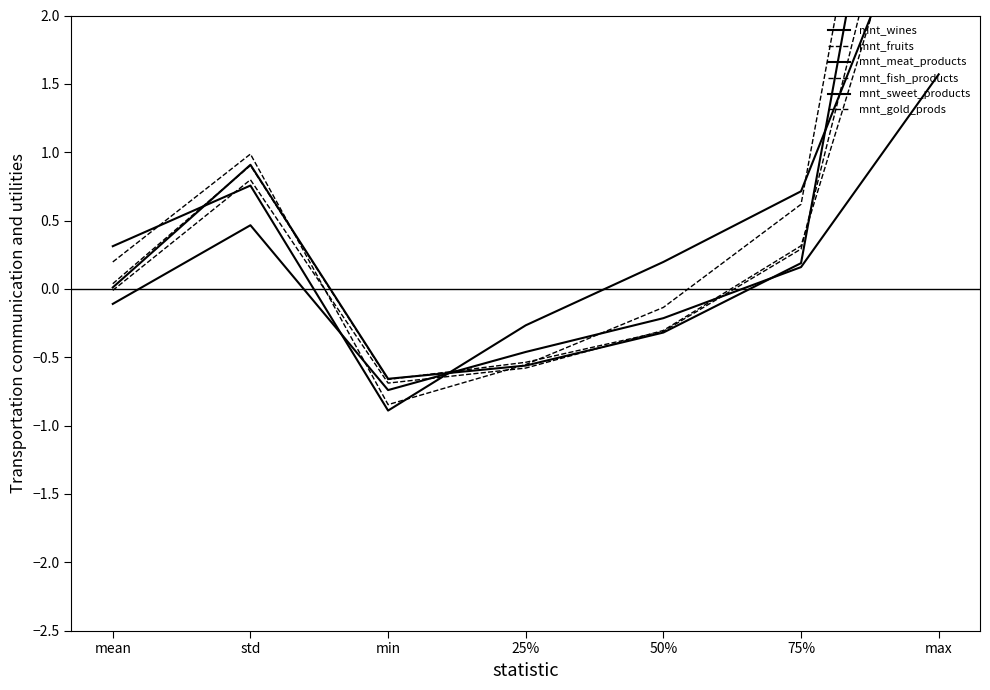

How many values in the mnt_sweet_products series are below 0?

3